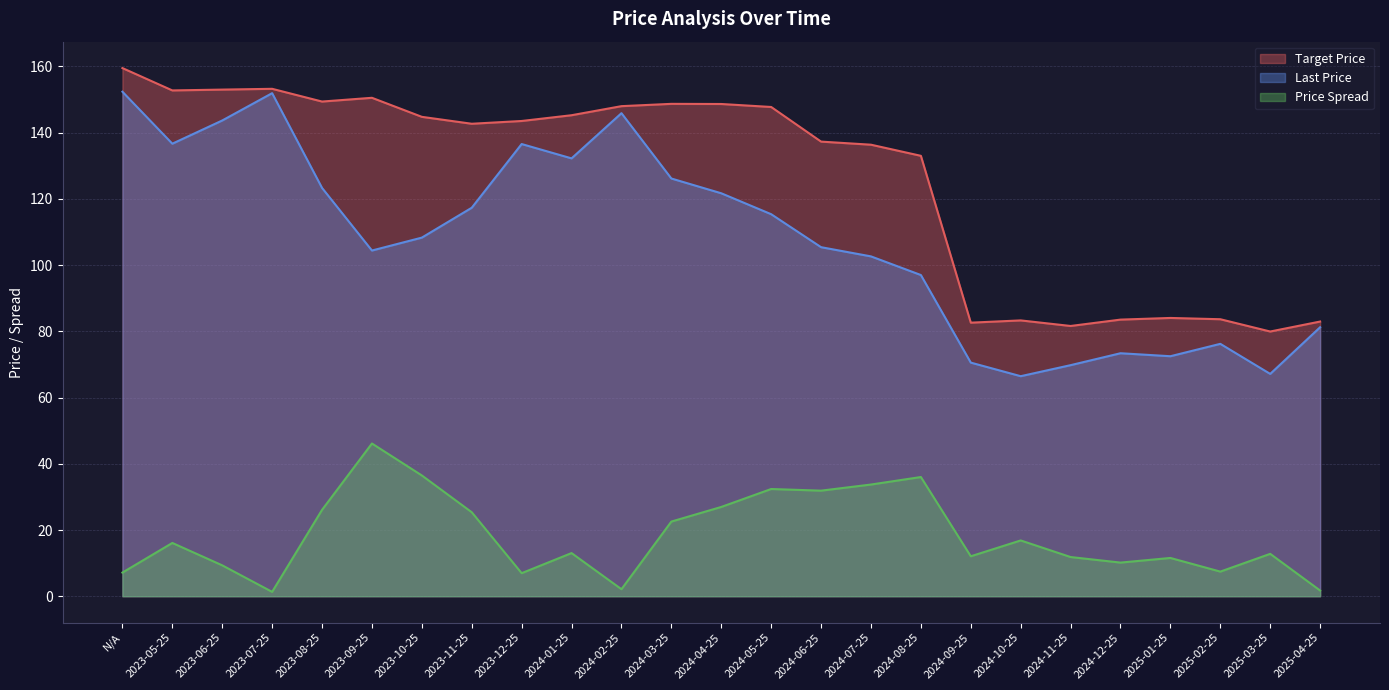

How many data points in Last Price are less than 108?

12